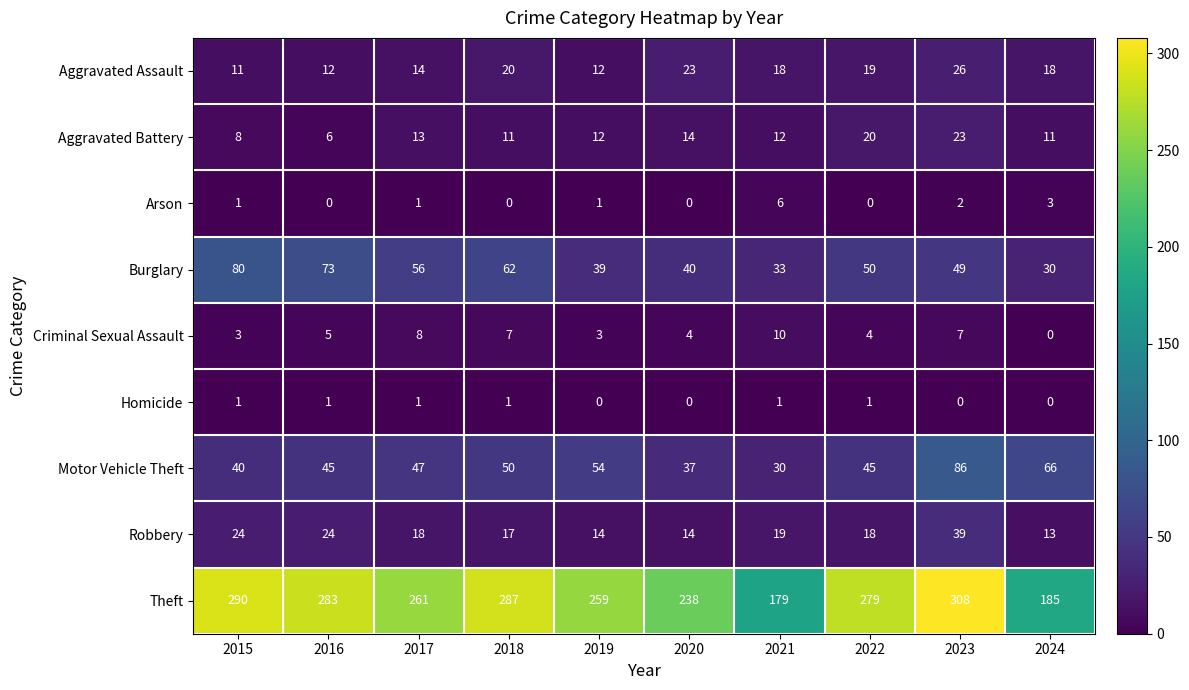

The value of Aggravated Assault at 2018 is 20. True or false?

True